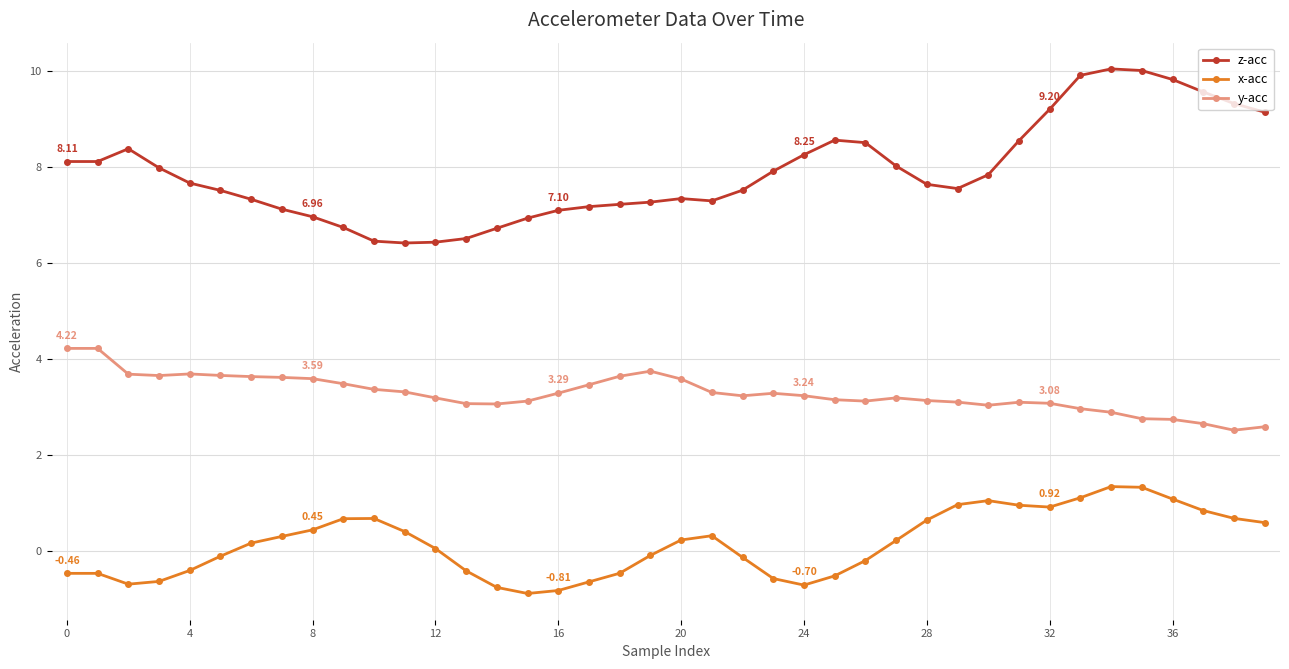

Rank the series by their maximum value, from highest to lowest.

z-acc, y-acc, x-acc